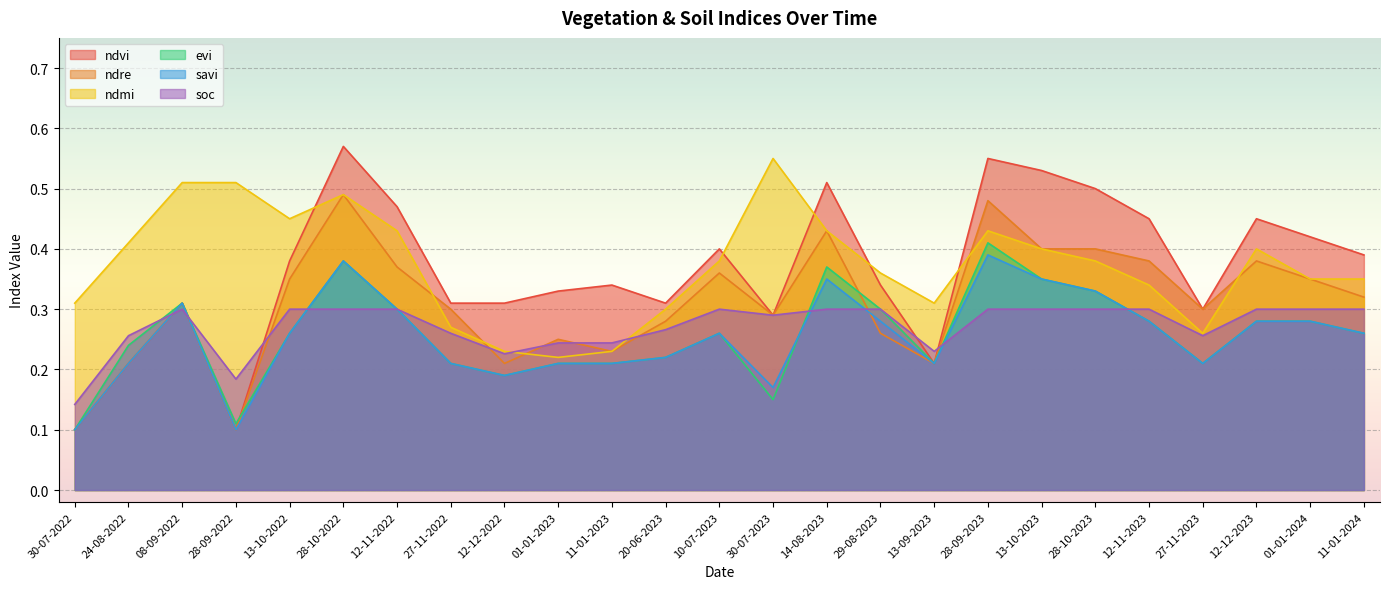

At 12-11-2022, list the series in order from largest to smallest.

ndvi, ndmi, ndre, evi, savi, soc